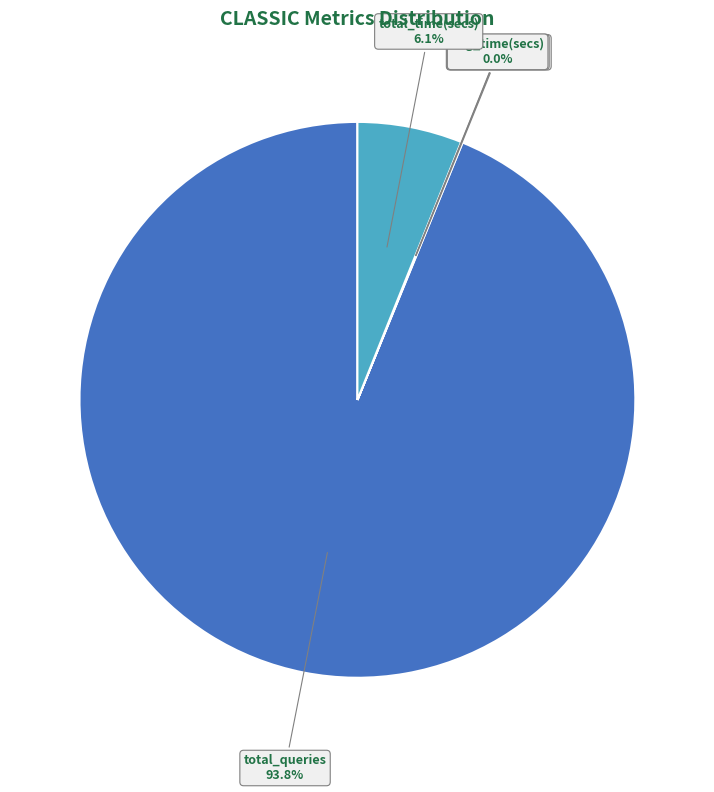

Does any single category account for the majority?

Yes